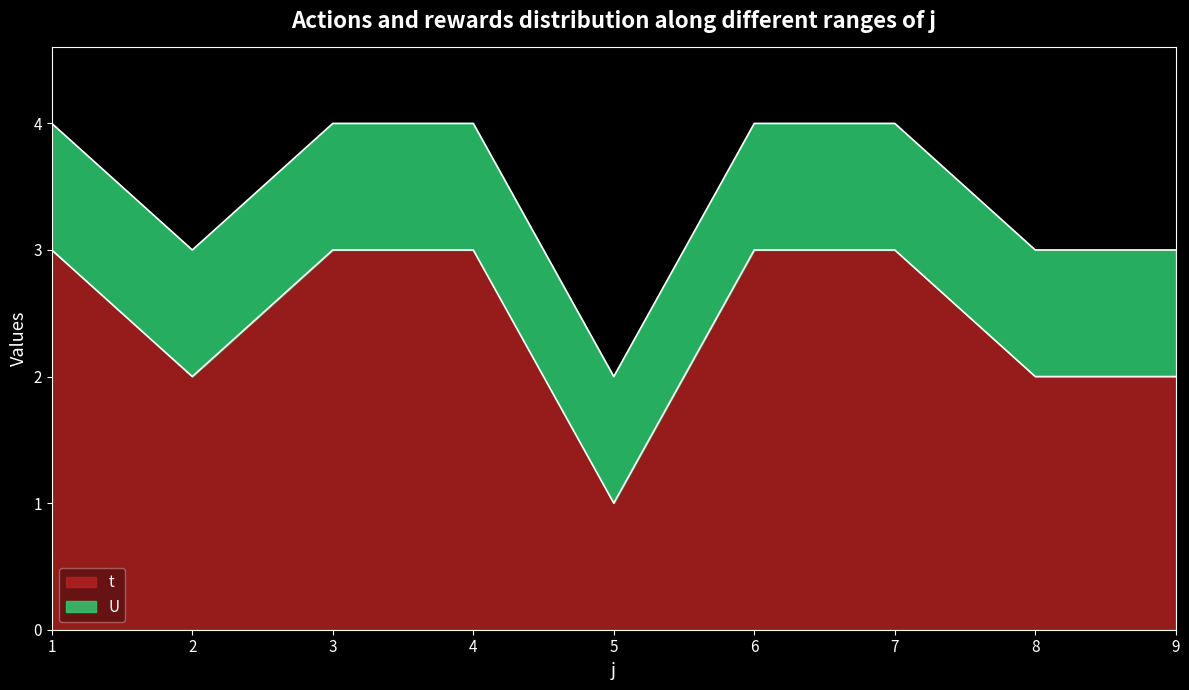

Rank the categories by value from highest to lowest.

1, 3, 4, 6, 7, 2, 8, 9, 5